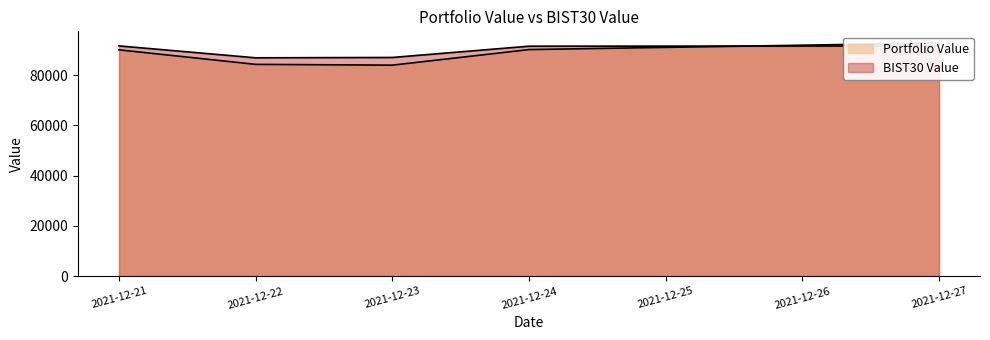

How many intersections are there between Portfolio Value and BIST30 Value?

1